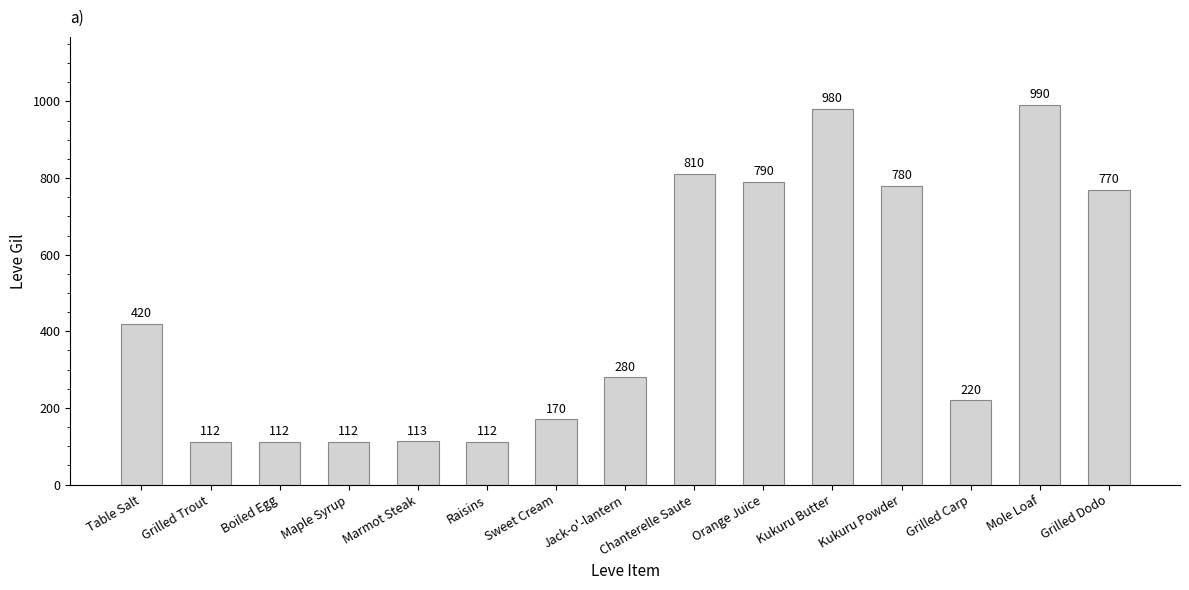

How many data points are less than 280?

7